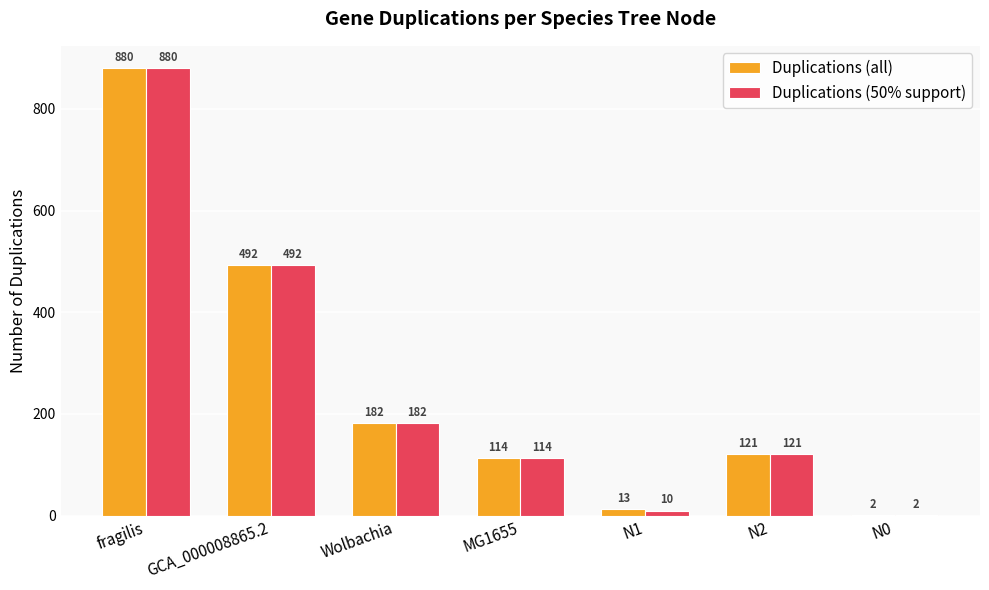

The Duplications (50% support) series shows 492 at GCA_000008865.2. True or false?

True